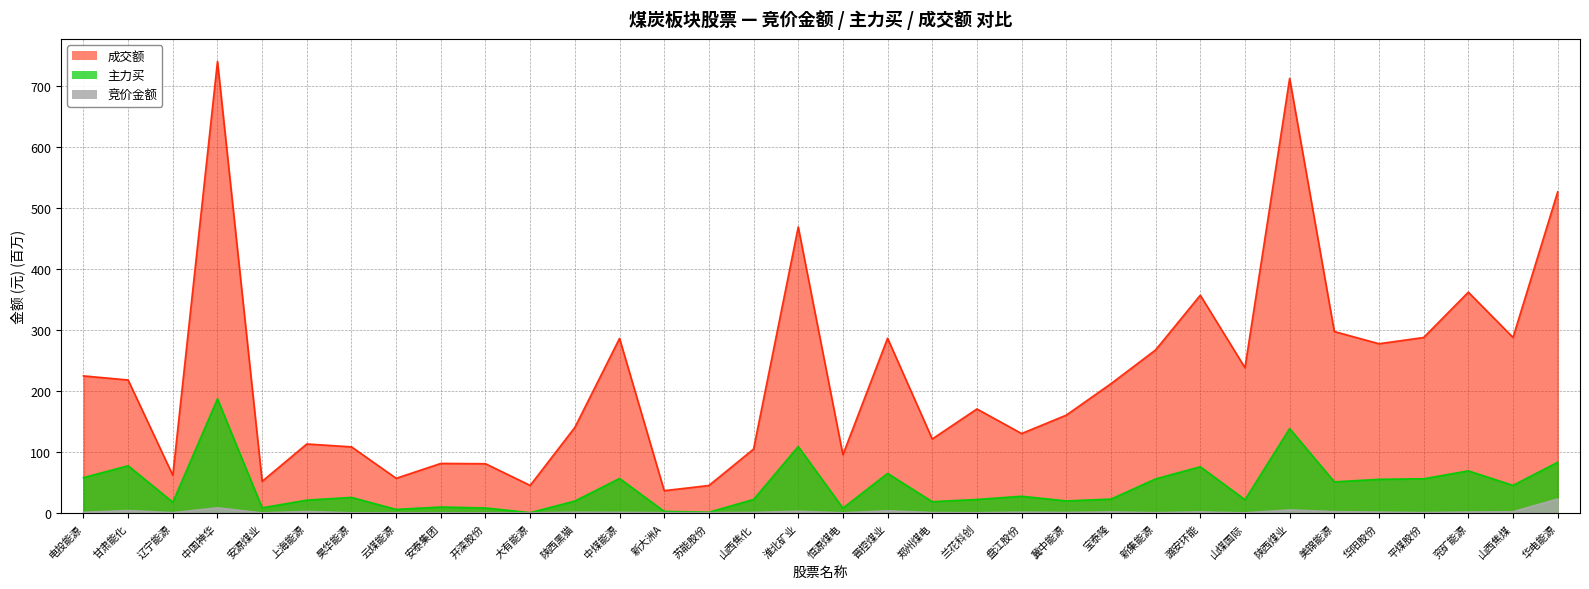

What is the value of the 主力买 point at the 33rd from the left?

45.4